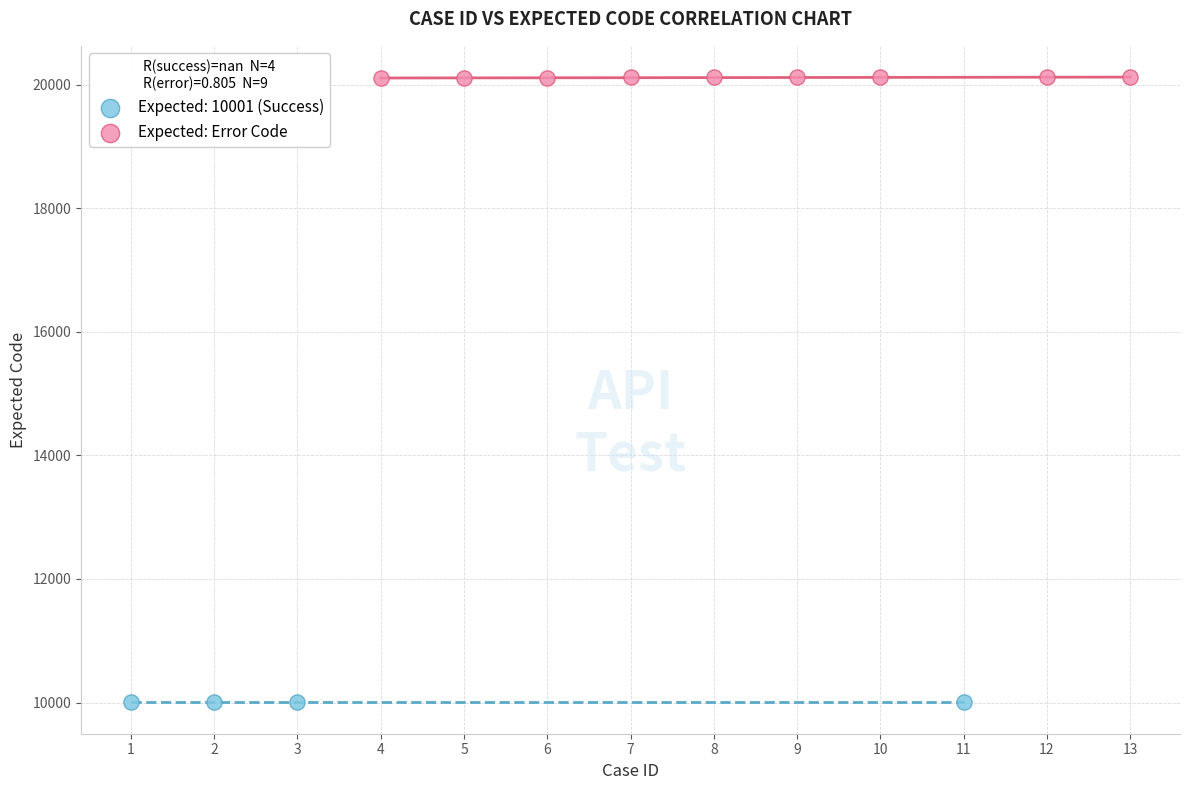

Which series reaches the minimum Y coordinate?

Expected: 10001 (Success)